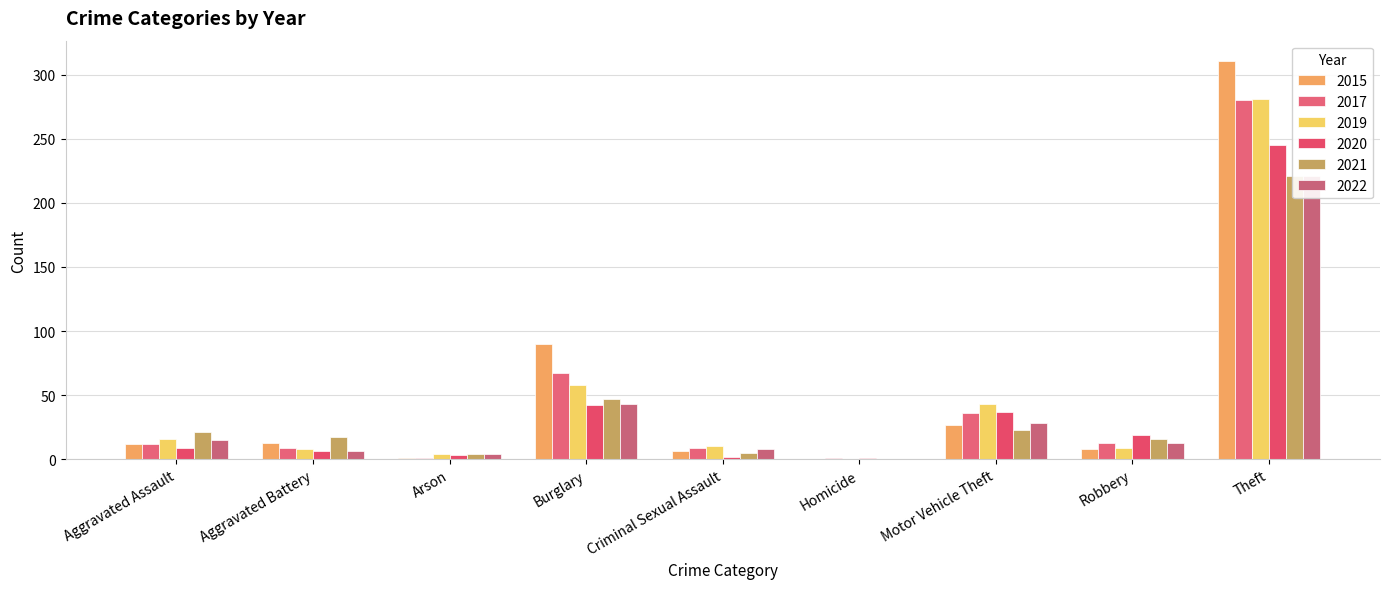

List the series in order of their peak value, lowest first.

2021, 2022, 2020, 2017, 2019, 2015